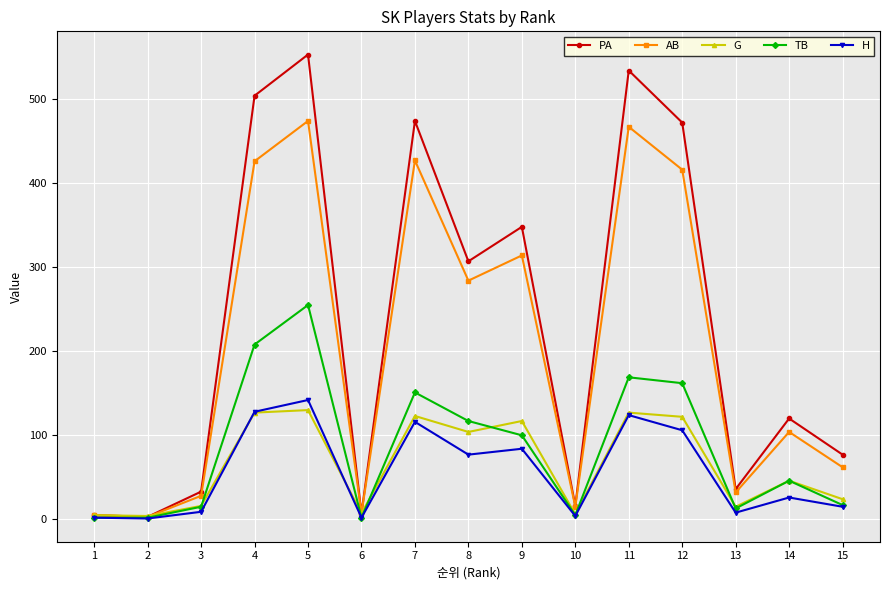

Which series changed the most between 4 and 15?

PA